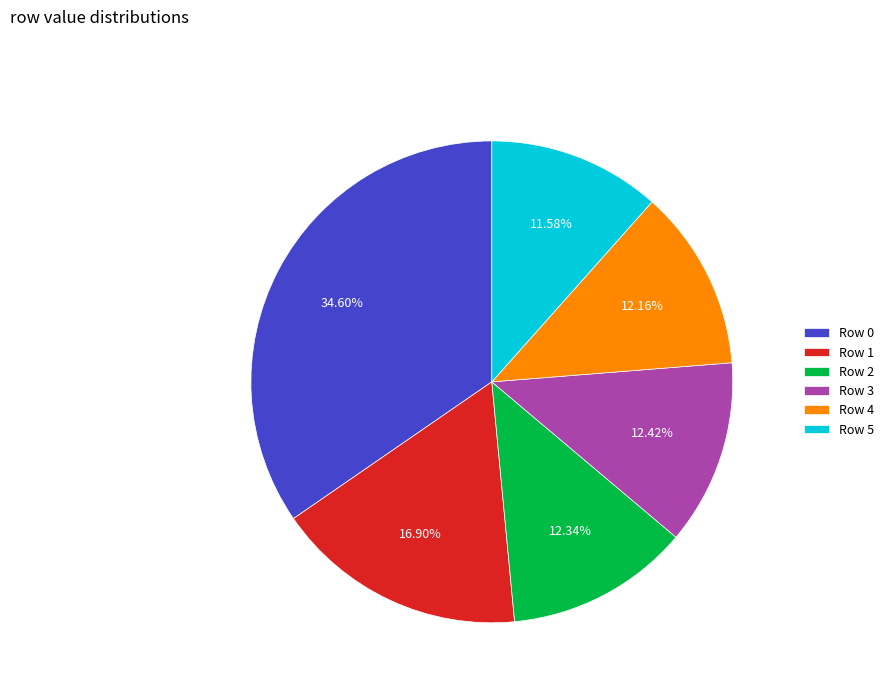

Do Row 0 and Row 3 together represent more than half of the pie?

No